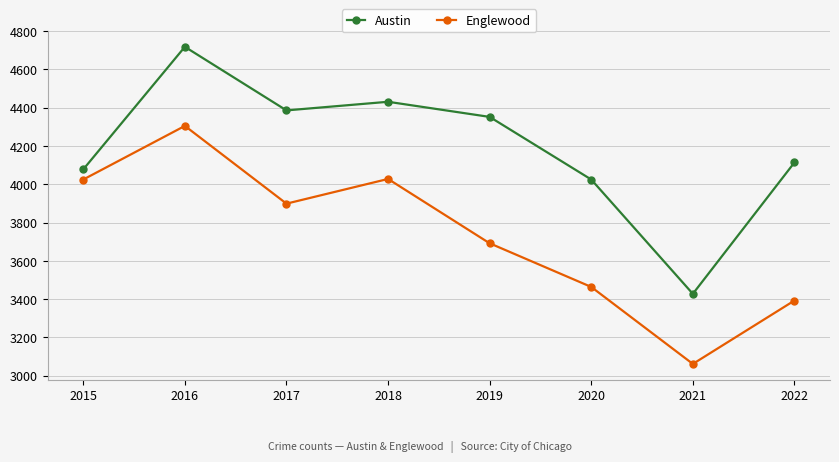

What is the total value across all series at 2016?

9023